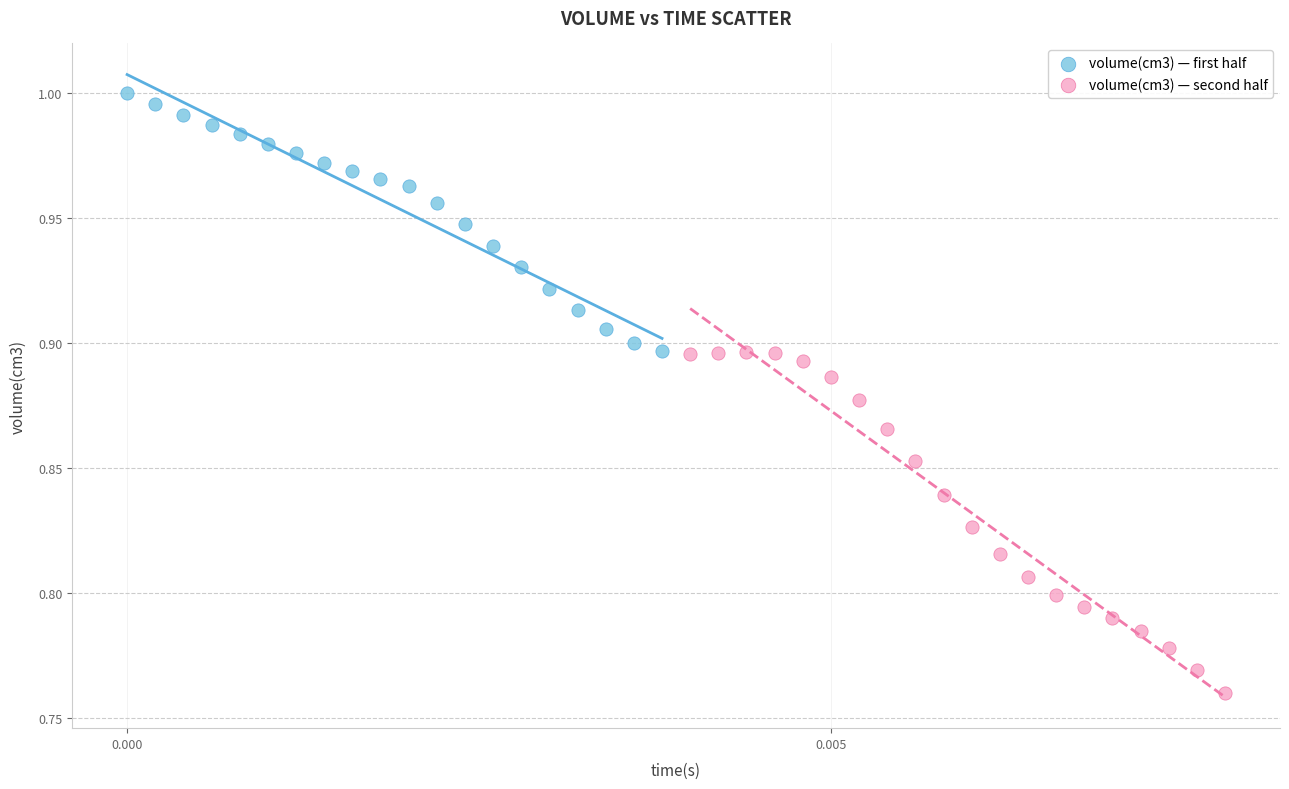

Which series contains the lowest Y value?

volume(cm3) — second half